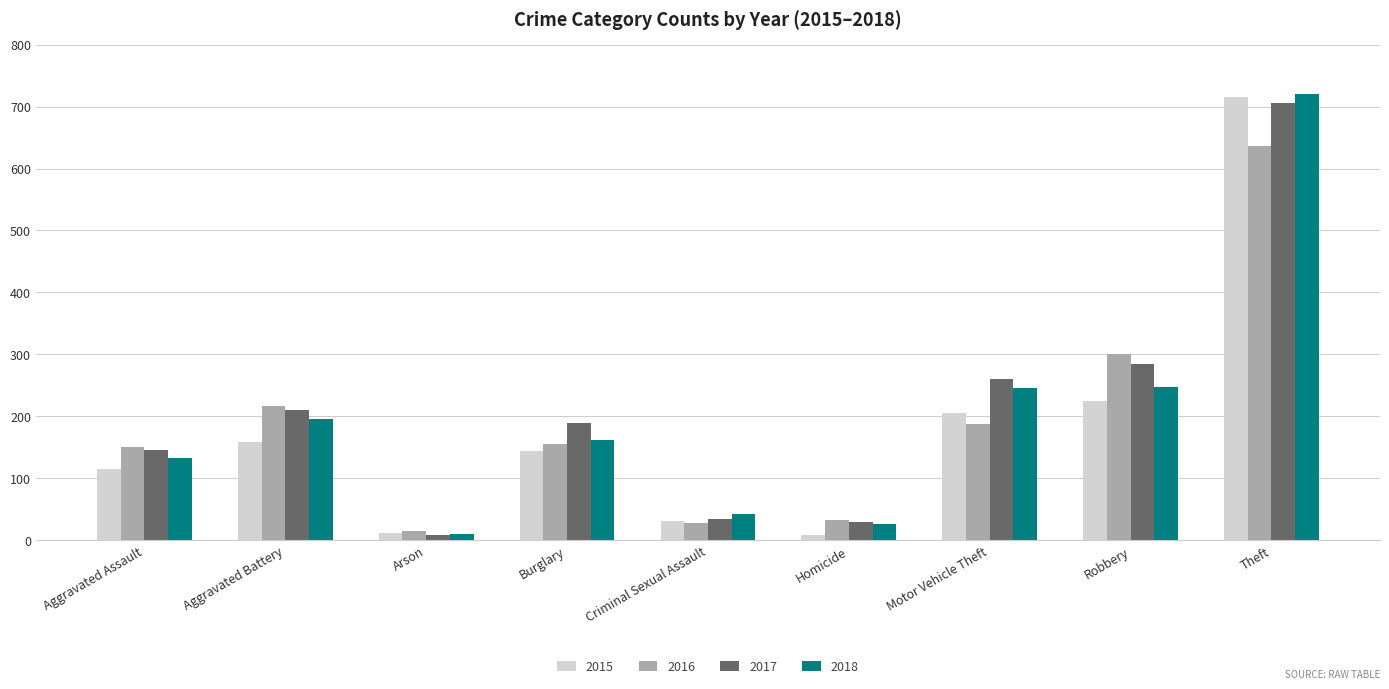

Rank the series by their average value, from lowest to highest.

2015, 2016, 2018, 2017